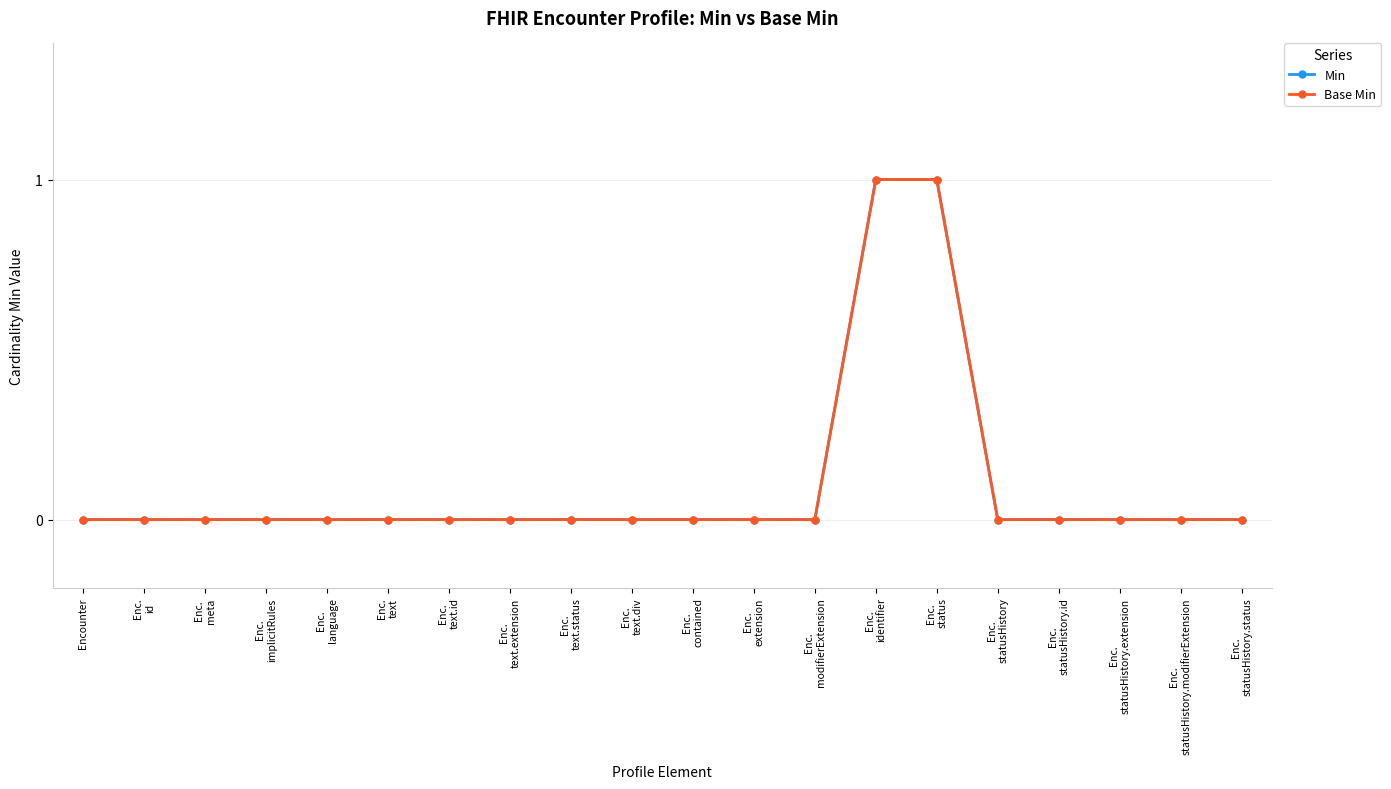

Between Enc.
contained and Enc.
extension, which series saw the biggest shift?

Min